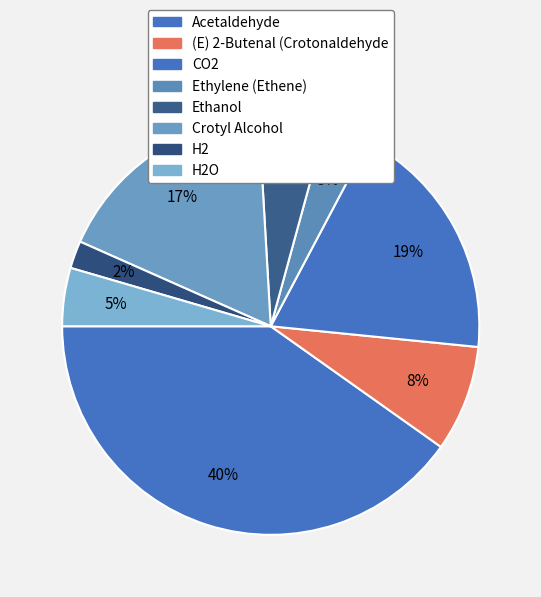

How many slices are in this pie chart?

8